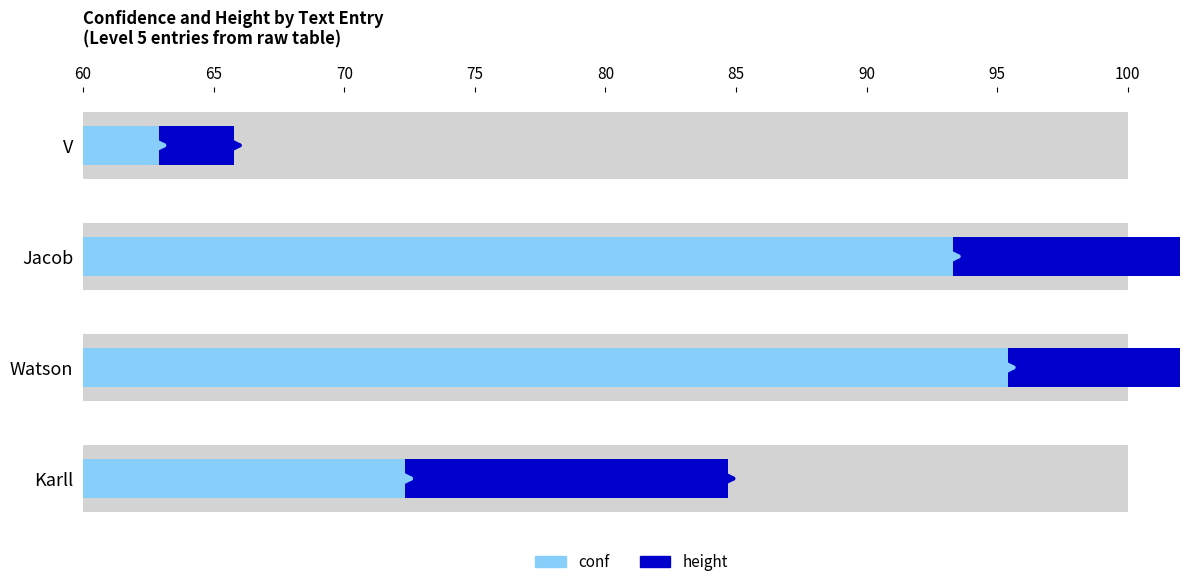

How many groups of bars are there?

4